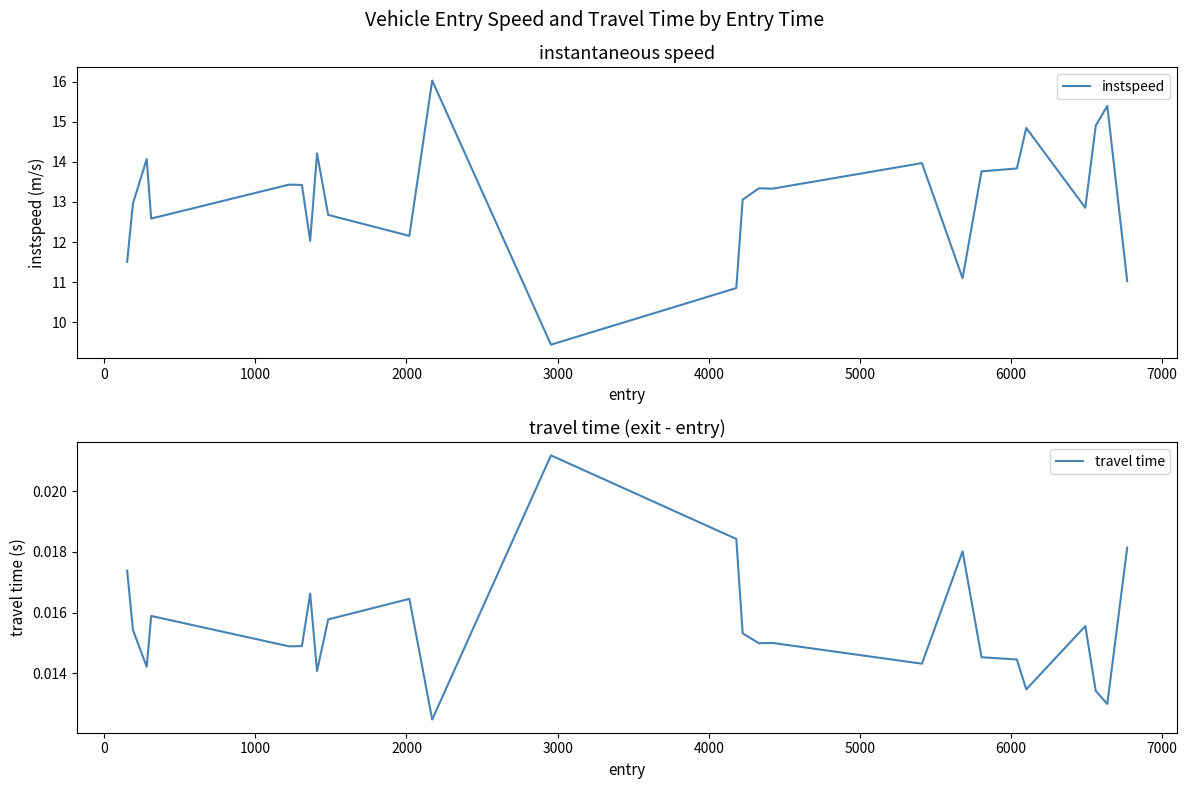

What is the highest value of the instspeed series?

16.0